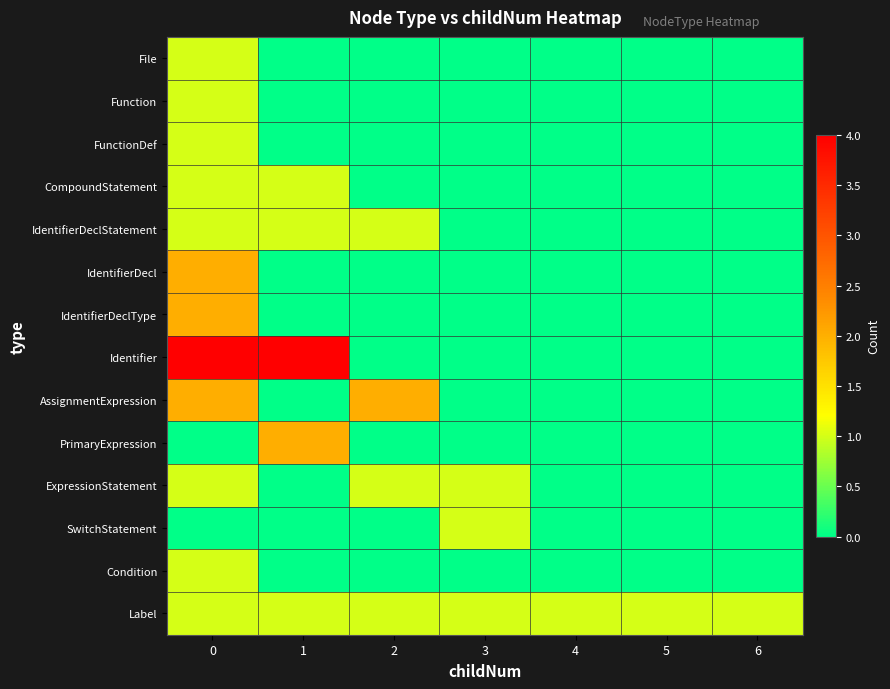

At how many categories does at least one series exceed 1?

3